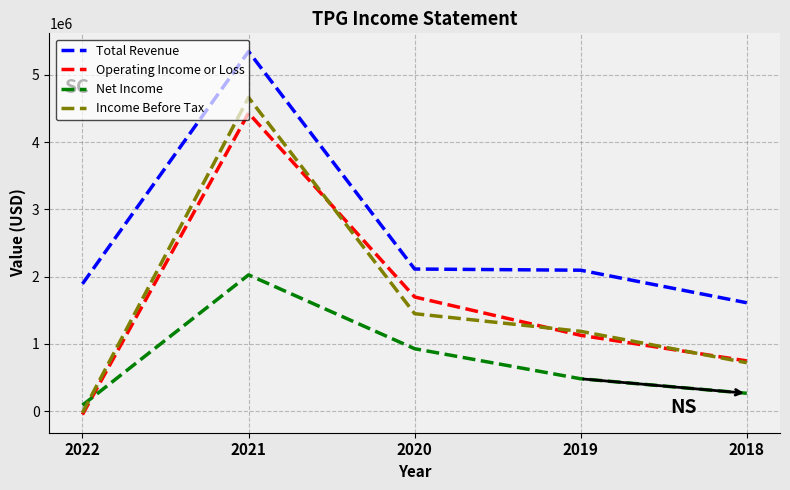

What is the maximum value shown in the chart?

5349300